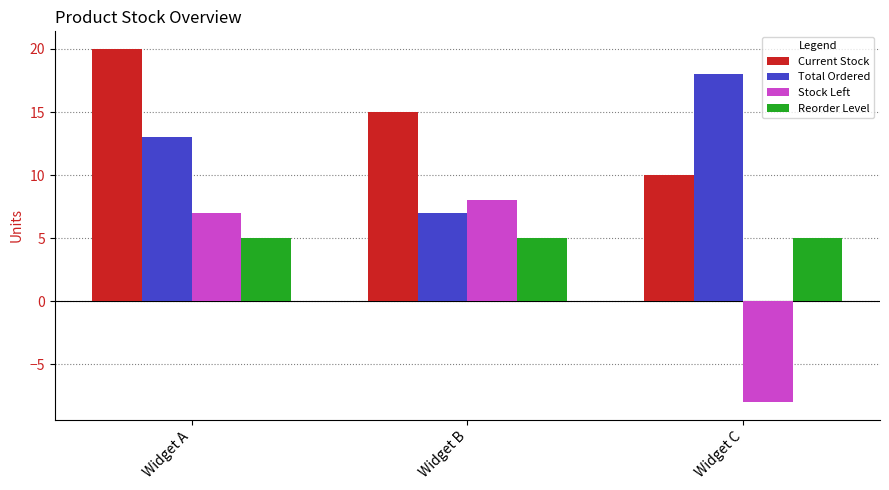

How many distinct data groups are displayed?

4